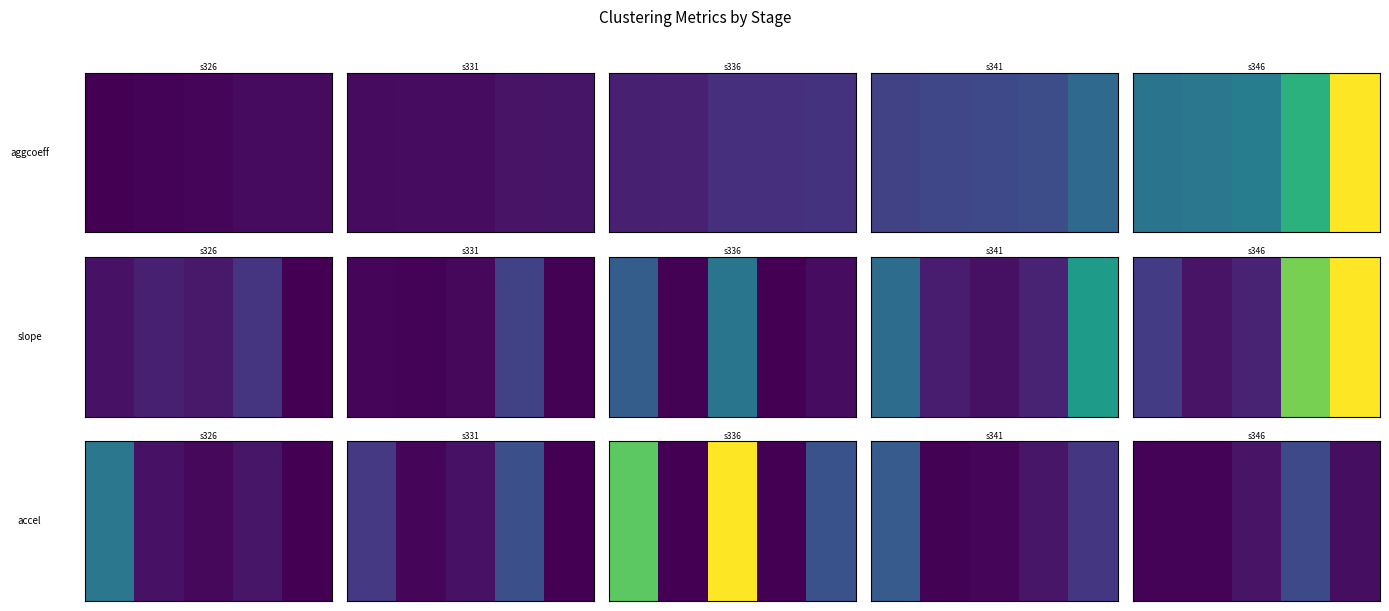

What is the minimum value shown in the chart?

-0.7